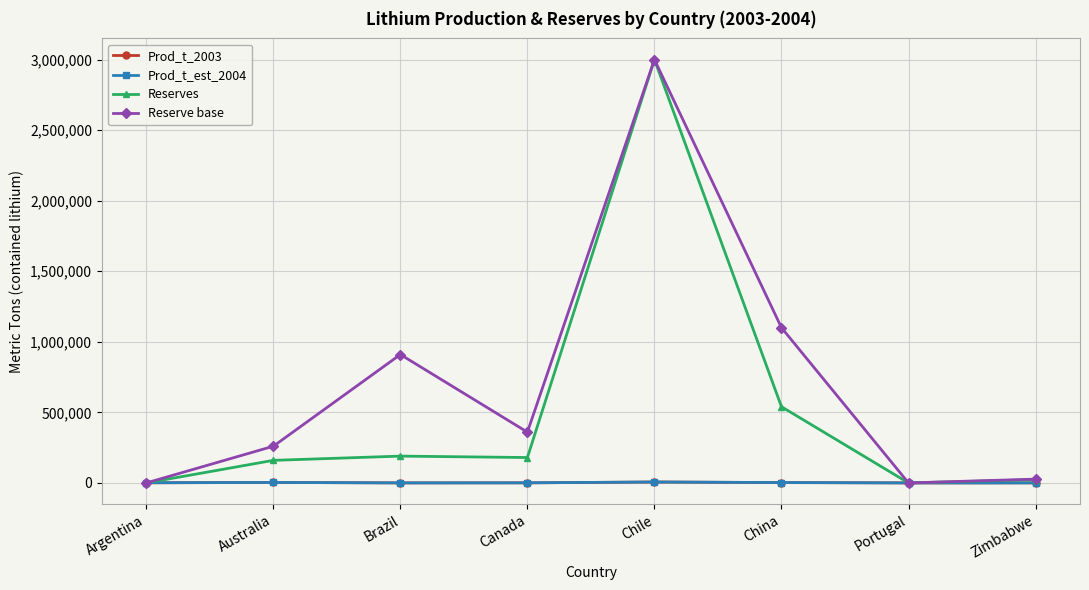

Between which two adjacent categories do Prod_t_2003 and Reserve base first intersect?

Argentina and Australia